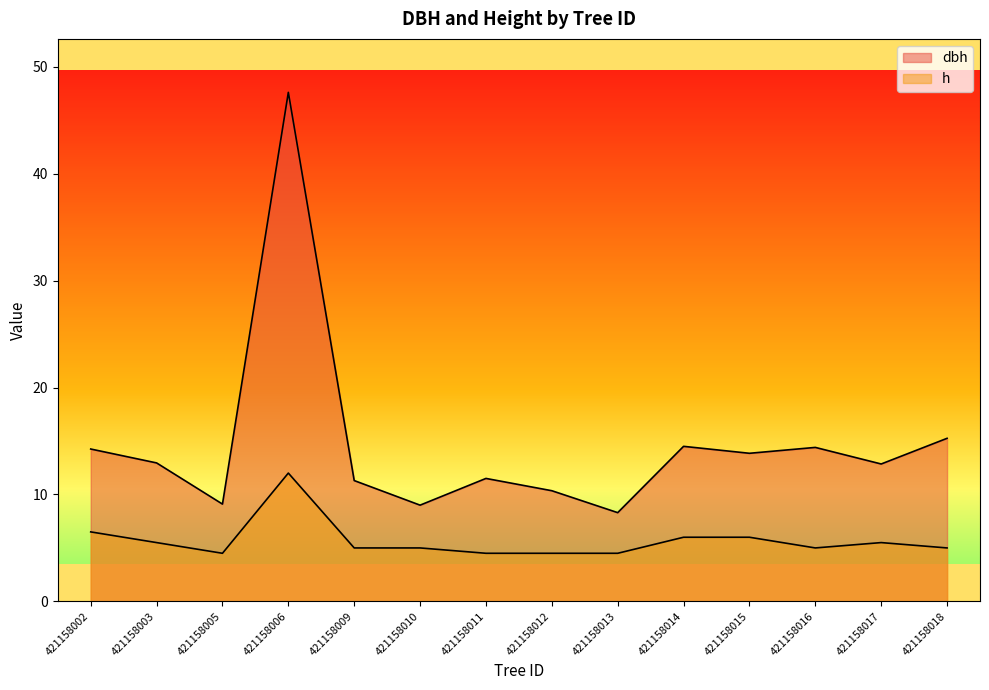

True or false: dbh has a value of 11.5 at 421158011.

True